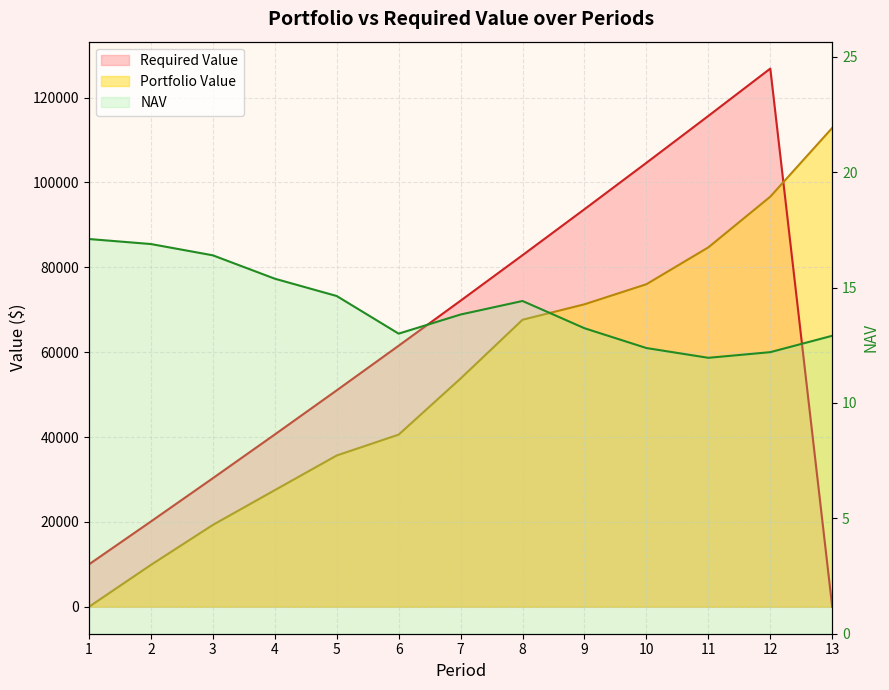

What is the difference between the highest and lowest values at 2?

20083.1